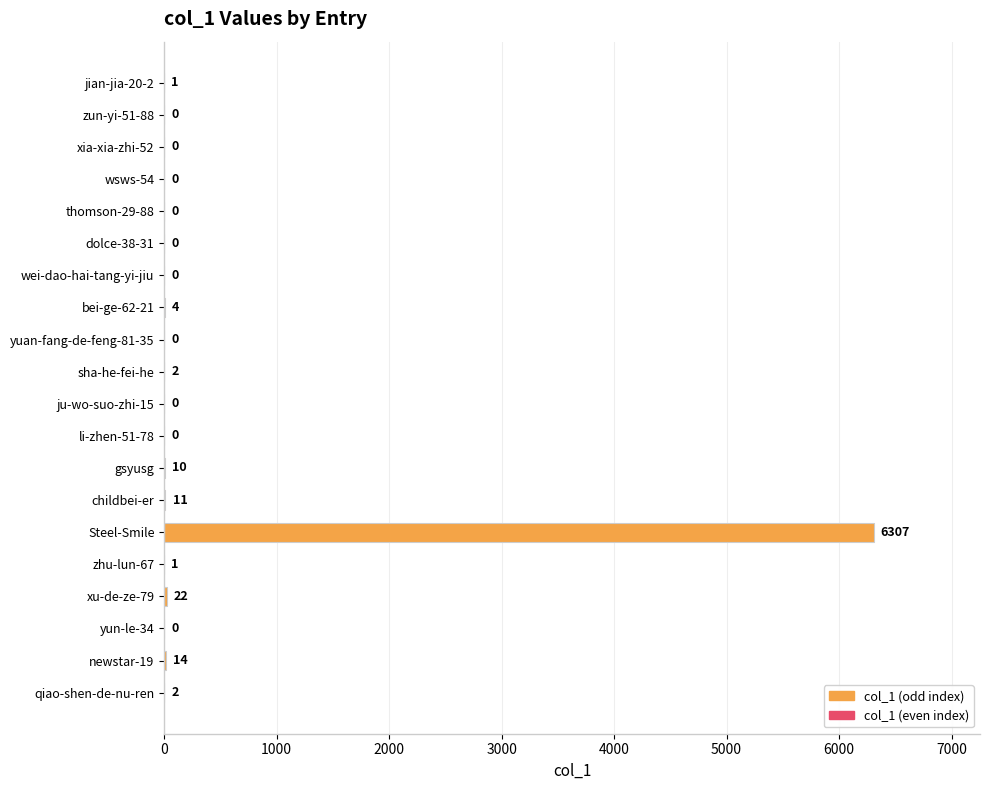

Approximately how many times larger is the value at jian-jia-20-2 compared to qiao-shen-de-nu-ren?

0.5